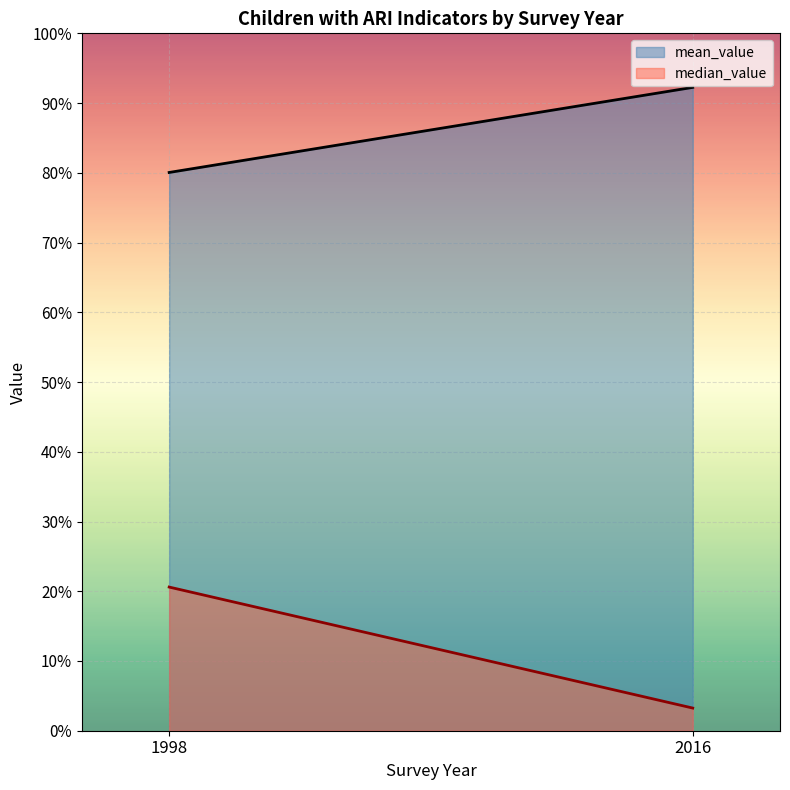

True or false: median_value and mean_value intersect in this chart.

False